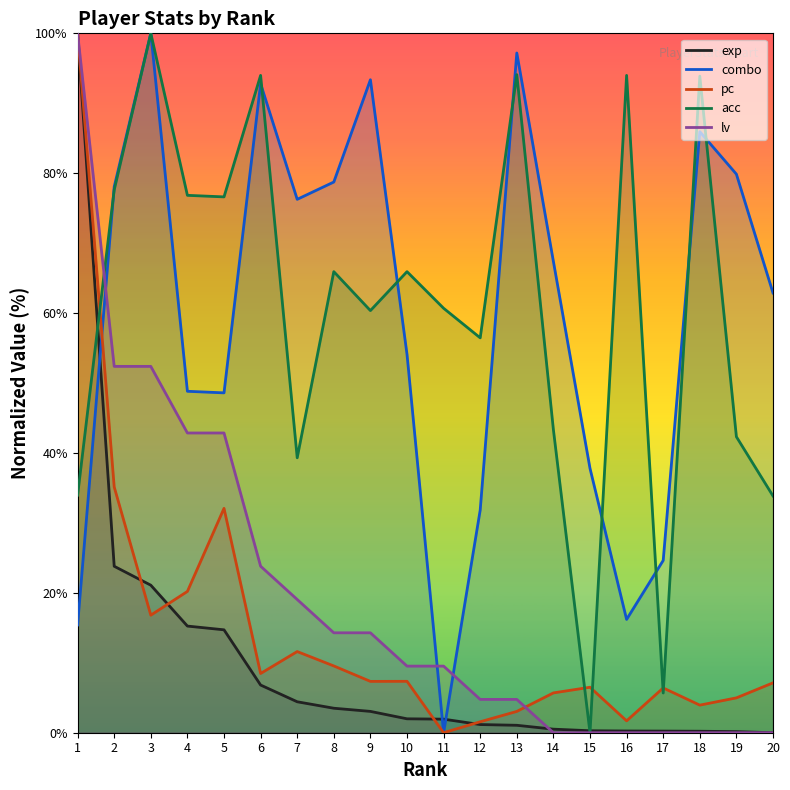

At which category does the chart reach its peak across all series?

1